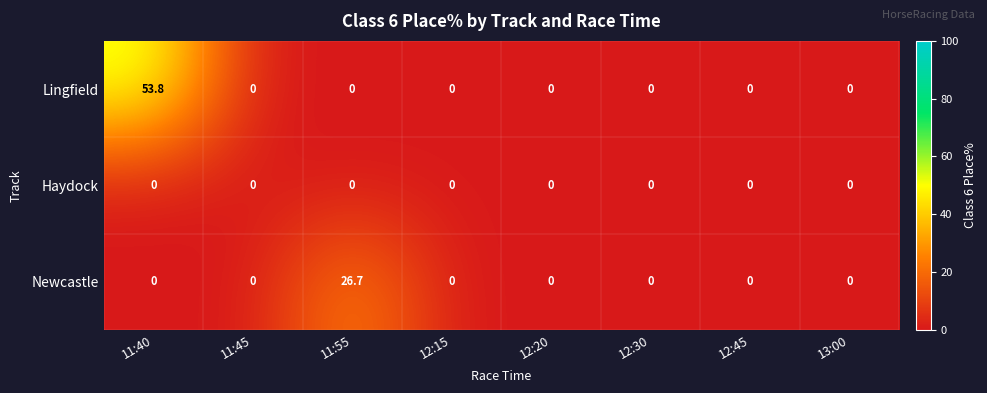

What is the spread (max minus min) of values at 11:55?

26.7